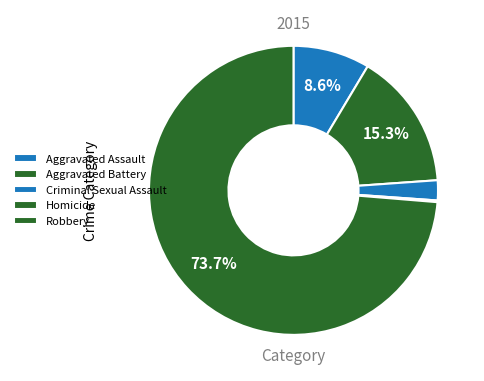

Count the number of slices in the pie.

5